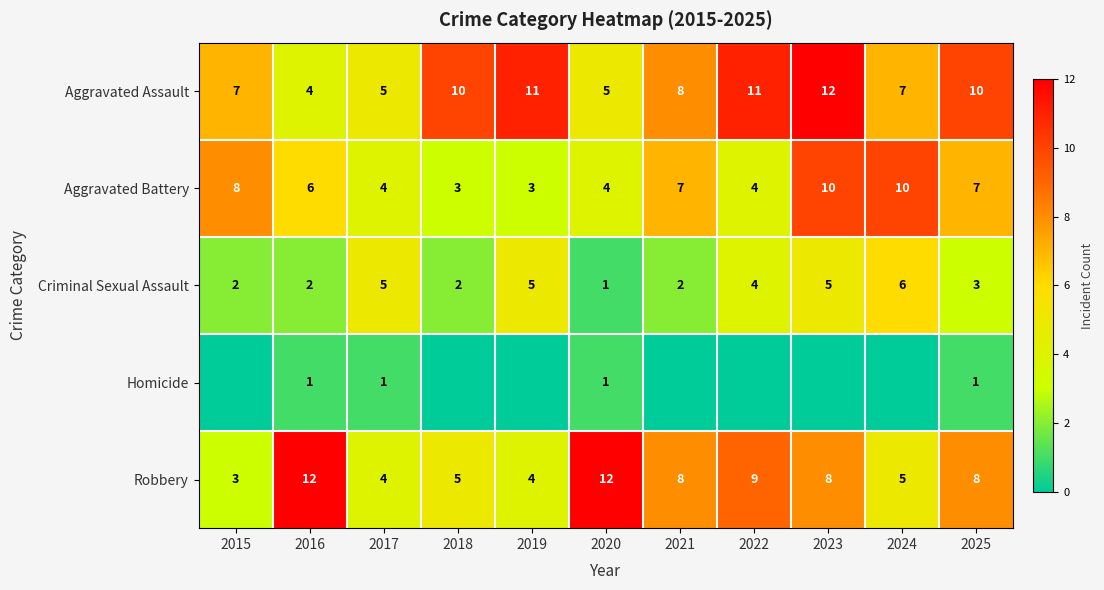

What is the sum of all Aggravated Assault values?

90